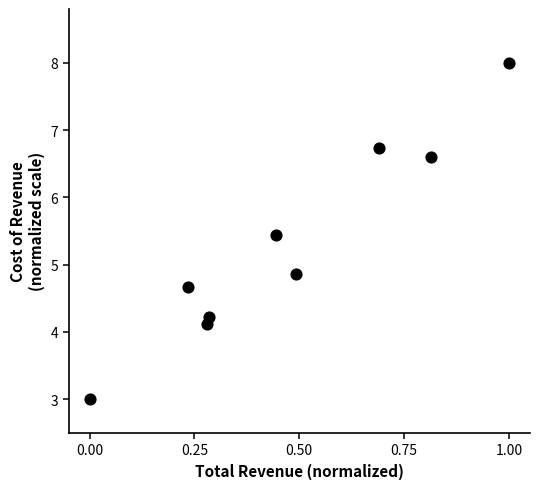

What Y value in the scatter plot is closest to 5?

4.9